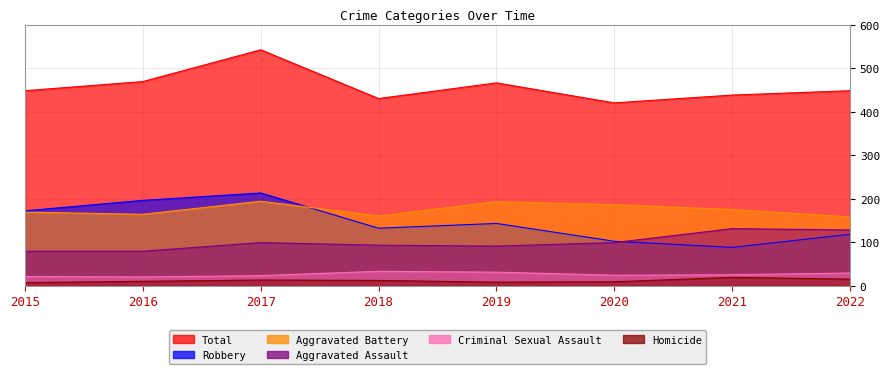

How many times do Aggravated Assault and Robbery cross each other?

1